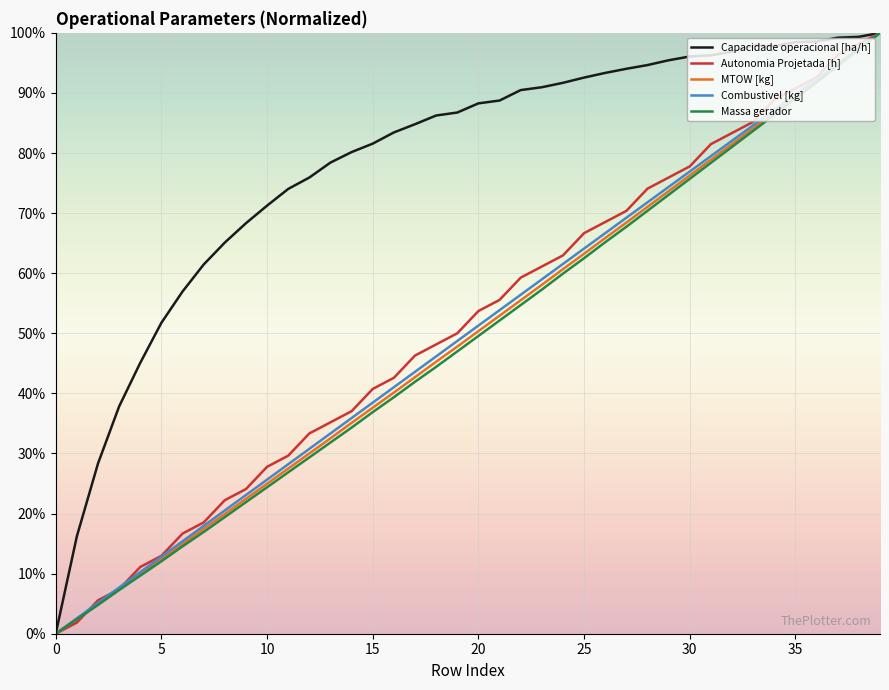

What is the maximum value shown in the chart?

100.0